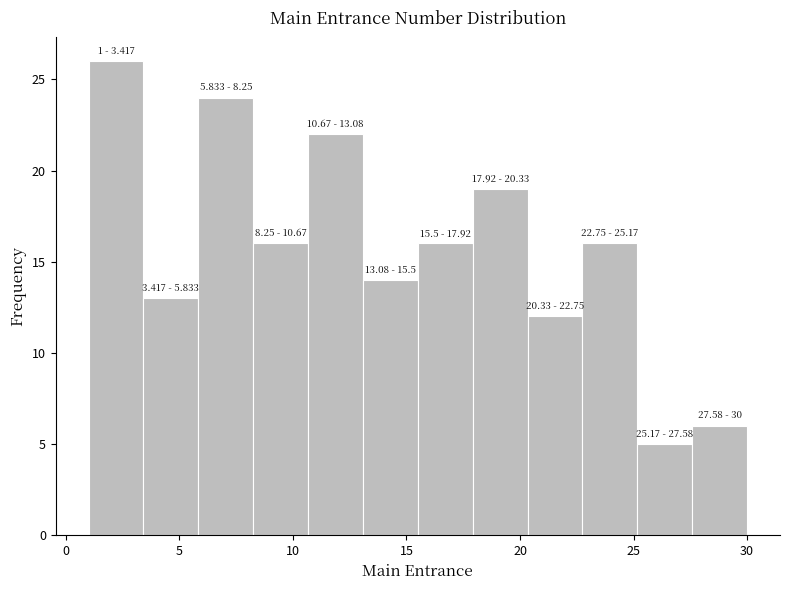

Which range on the x-axis has the tallest bar?

1.0 to 3.5